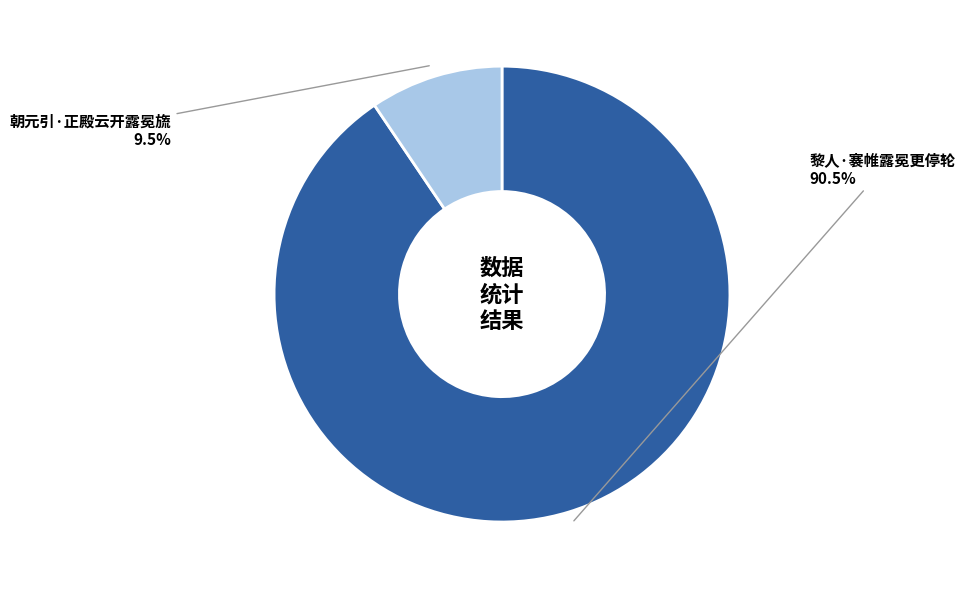

Combined, what portion of the pie is 黎人·褰帷露冕更停轮 and 朝元引·正殿云开露冕旒?

100.0%